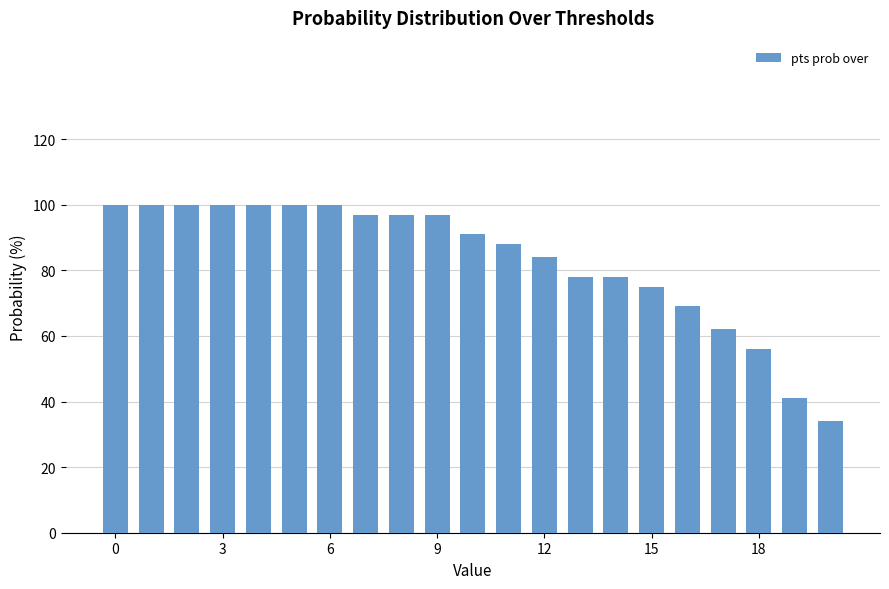

What is the value of the 10th bar from the left?

97